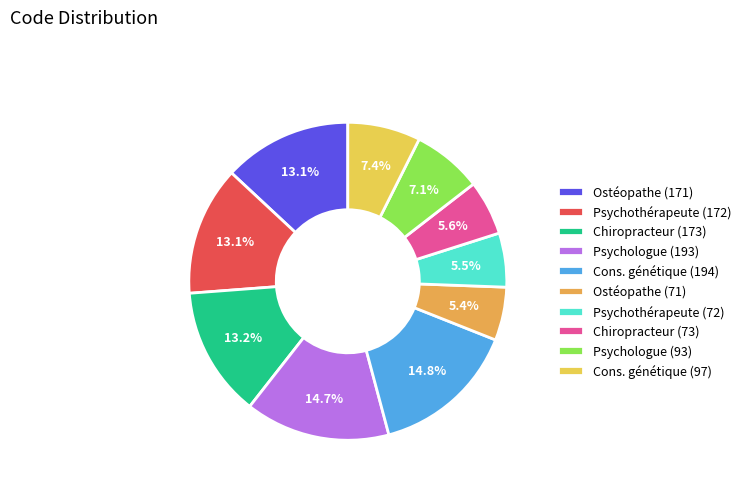

How many slices are in this pie chart?

10